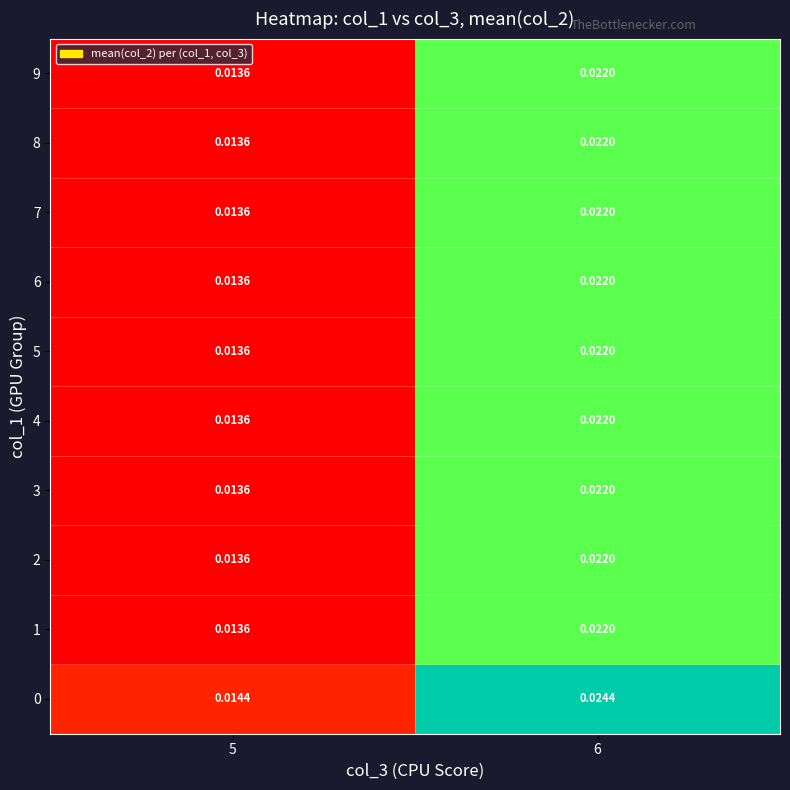

Is the value of 3 at 6 greater than the value of 9 at 5?

Yes